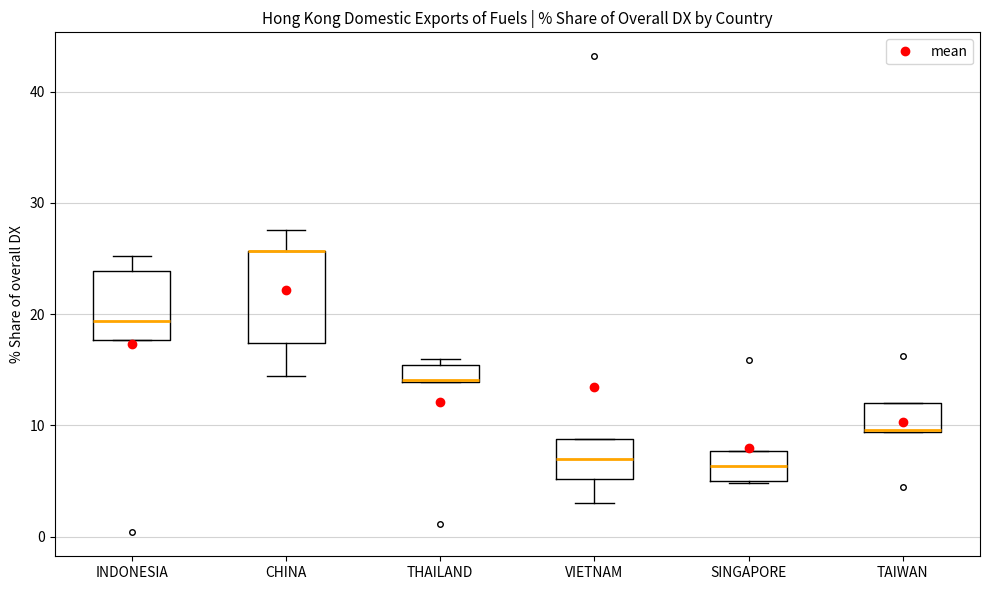

Where is the upper edge of the box for INDONESIA on the y-axis? The values are not printed on the chart, so give them approximately, as read against the axis.

24